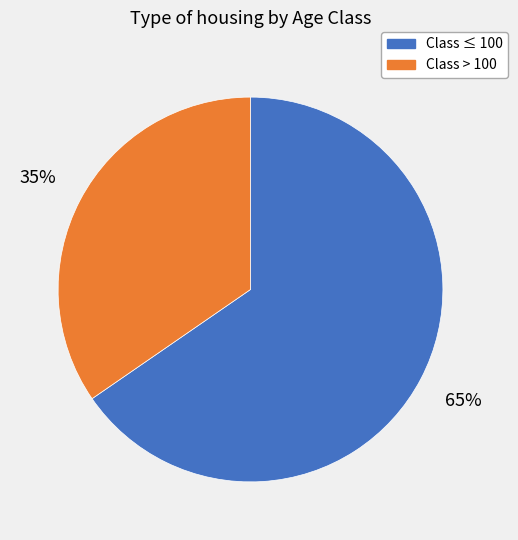

Does any single category account for the majority?

Yes